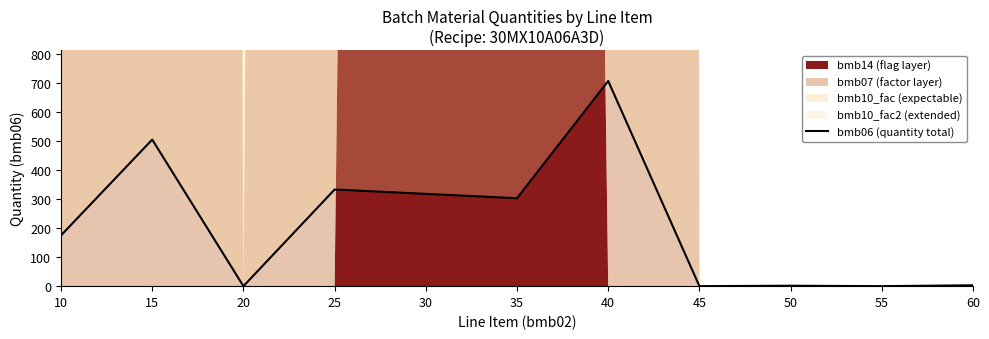

The value at 40 is 301.7. True or false?

False